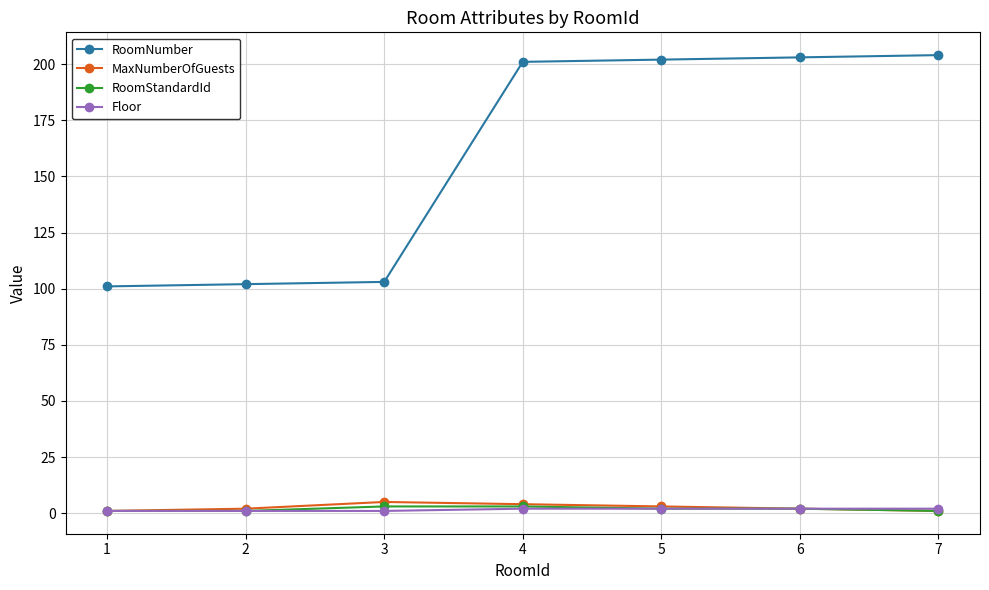

Which series has the largest total across all categories?

RoomNumber